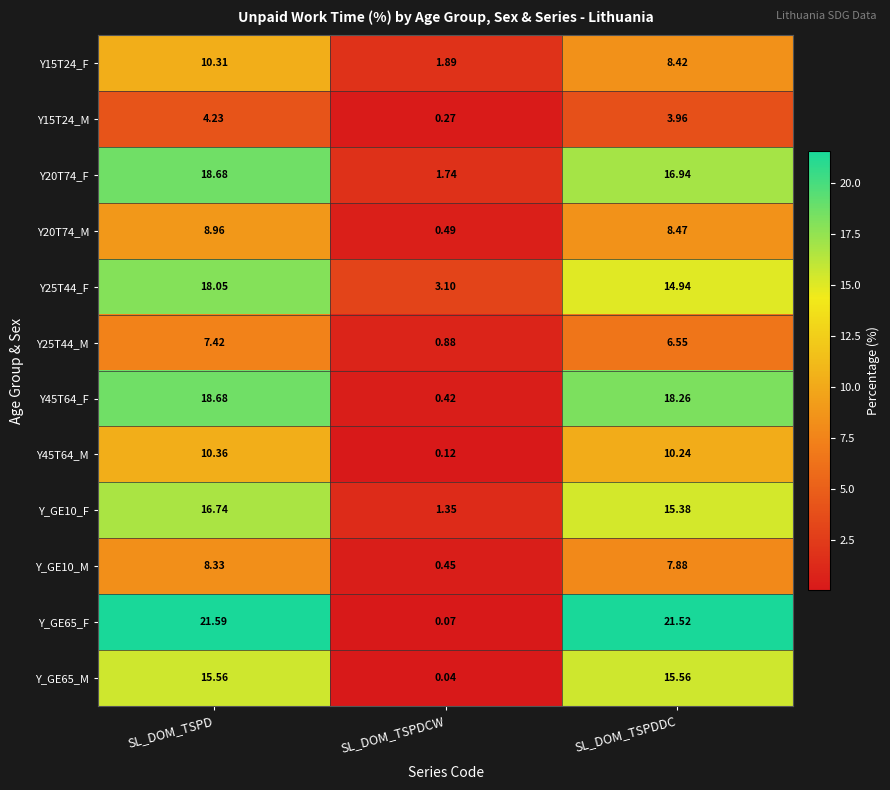

Rank the categories by Y25T44_F value from lowest to highest.

SL_DOM_TSPDCW, SL_DOM_TSPDDC, SL_DOM_TSPD